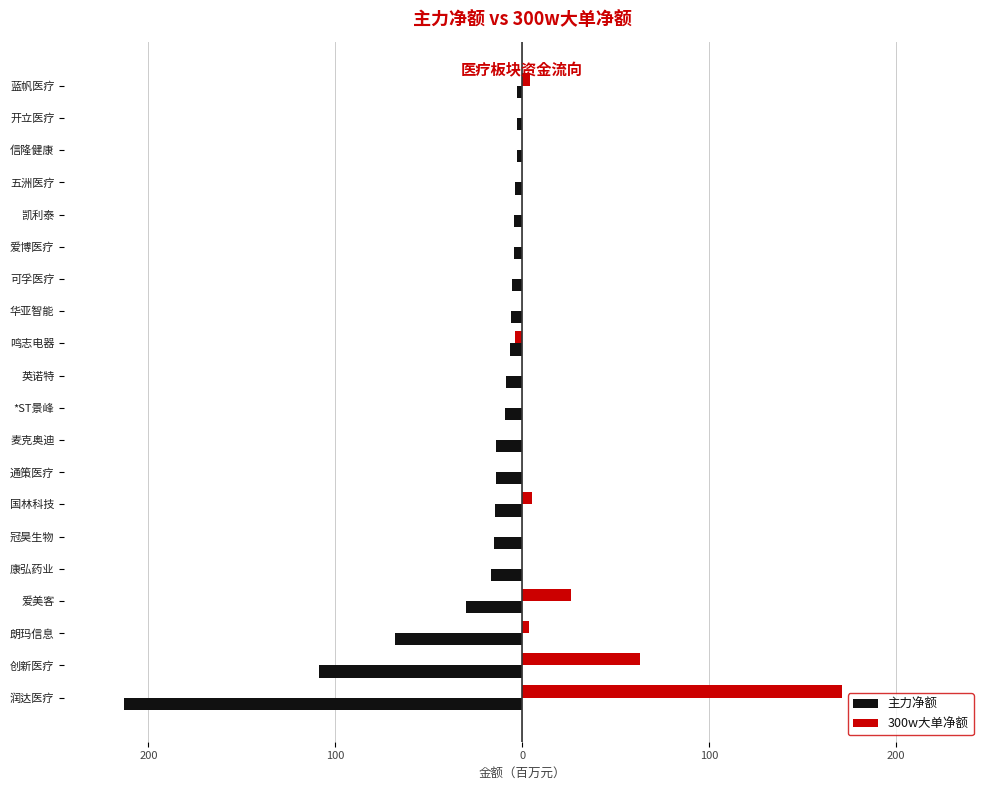

What is the minimum value for 300w大单净额?

-3.7